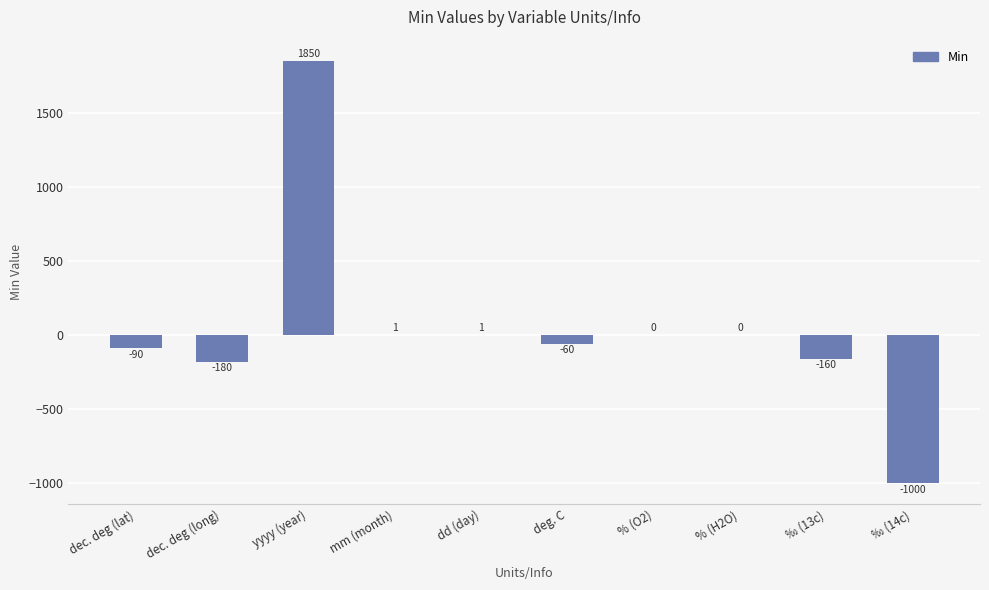

Reading left to right, list all the values displayed in this chart.

-90	-180	1850	1	1	-60	0	0	-160	-1000